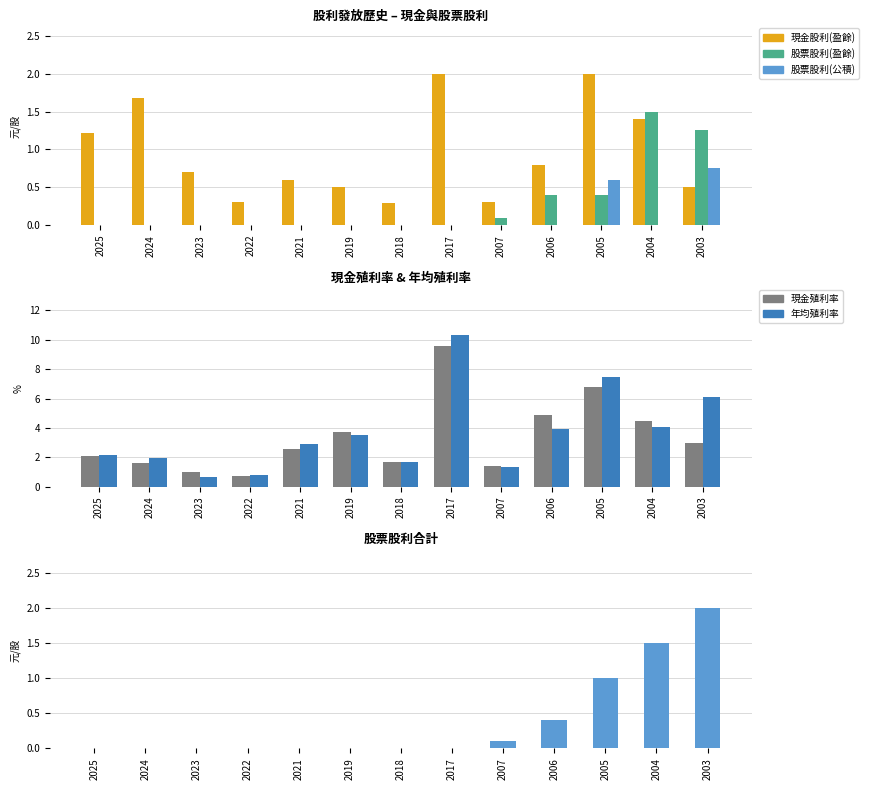

Are the bars grouped side by side (vs. stacked)?

Yes